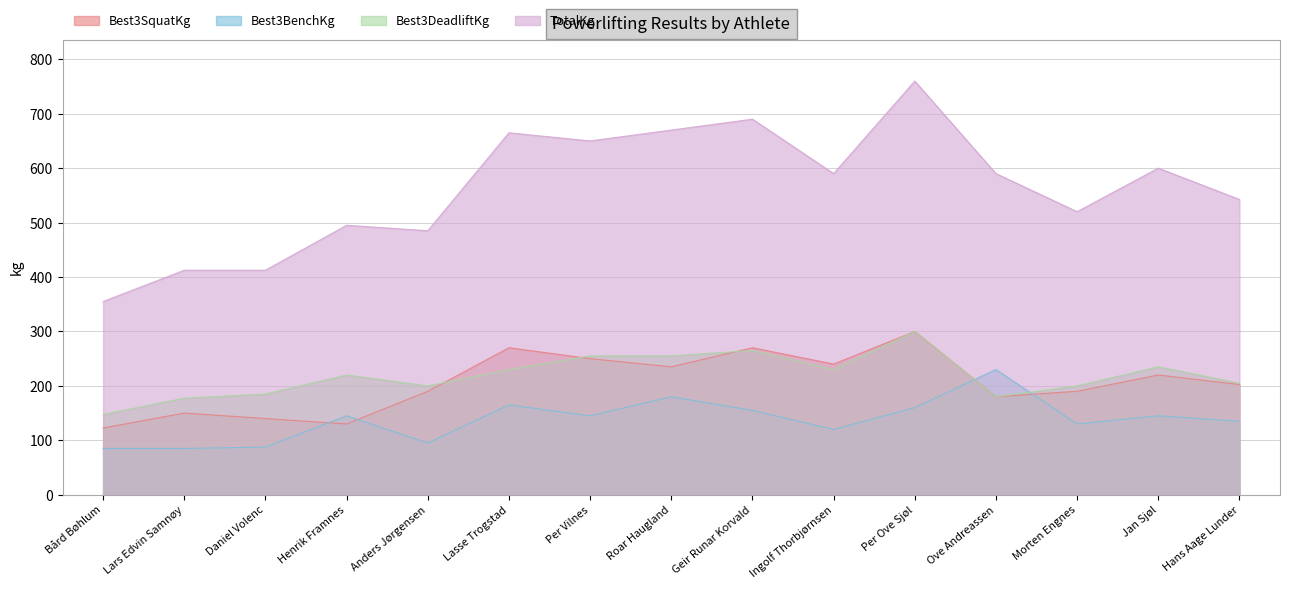

Between Ove Andreassen and Morten Engnes, which is larger?

Morten Engnes